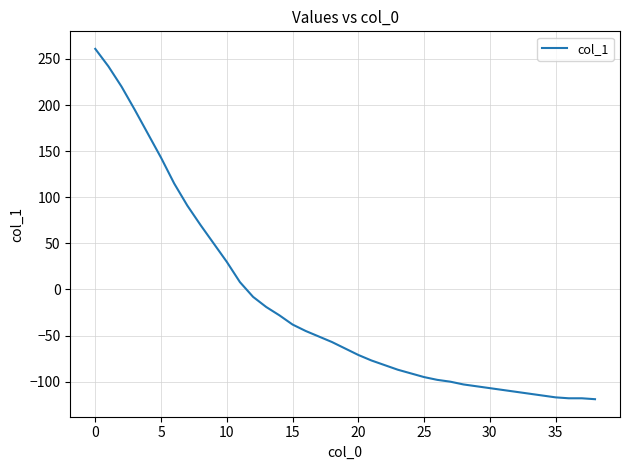

How many positive values are there?

12